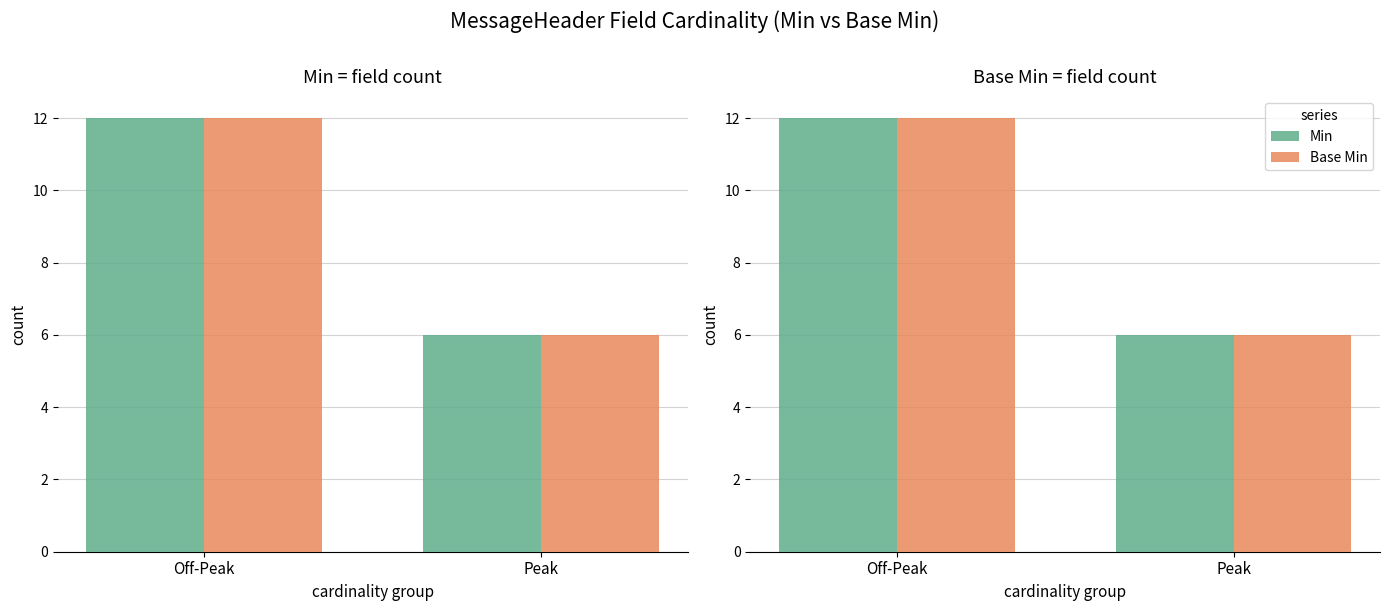

What are all the series names shown in the legend?

Min, Base Min